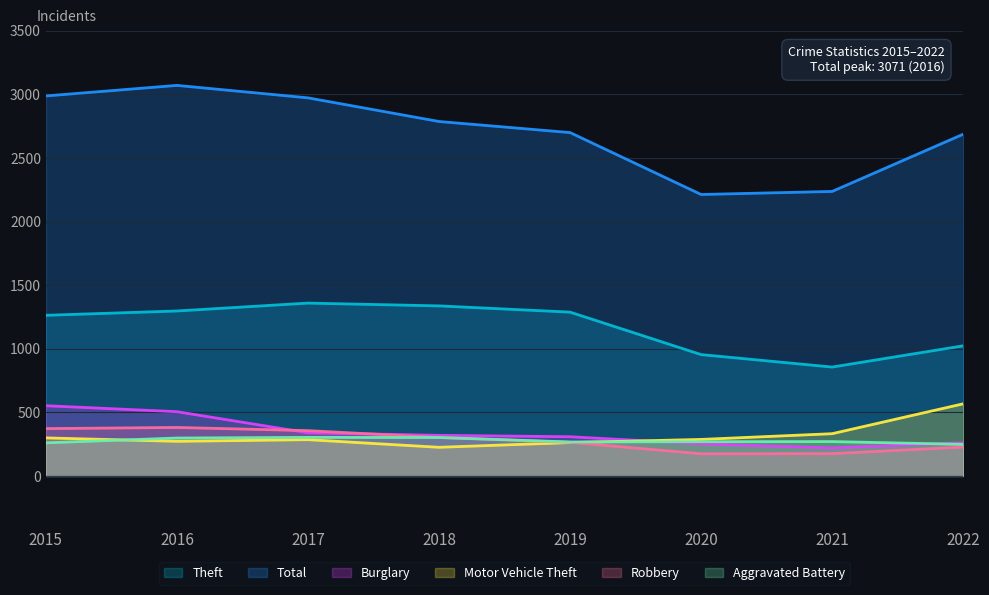

What is the value of the Theft point at the 8th from the left?

1023